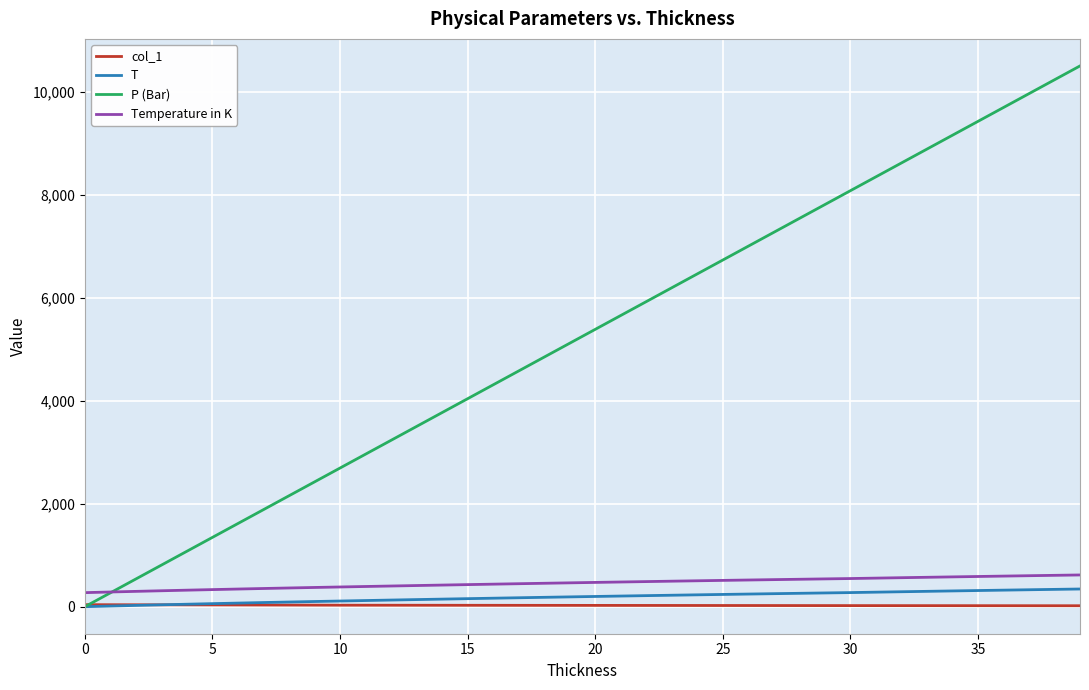

Which series has the largest range (max minus min)?

P (Bar)